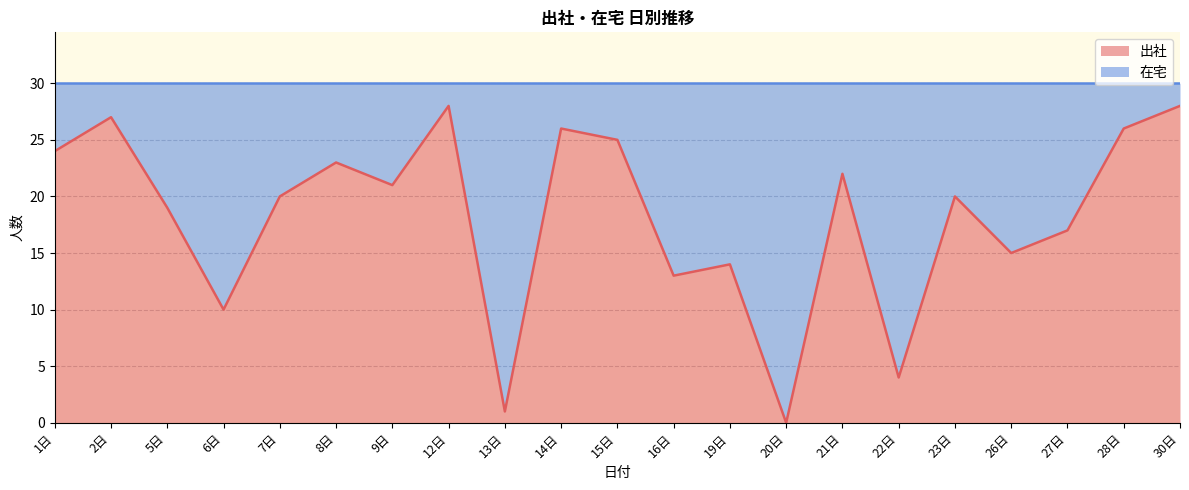

Reading left to right, what are all the values shown in this chart?

1日=24	2日=27	5日=19	6日=10	7日=20	8日=23	9日=21	12日=28	13日=1	14日=26	15日=25	16日=13	19日=14	20日=0	21日=22	22日=4	23日=20	26日=15	27日=17	28日=26	30日=28